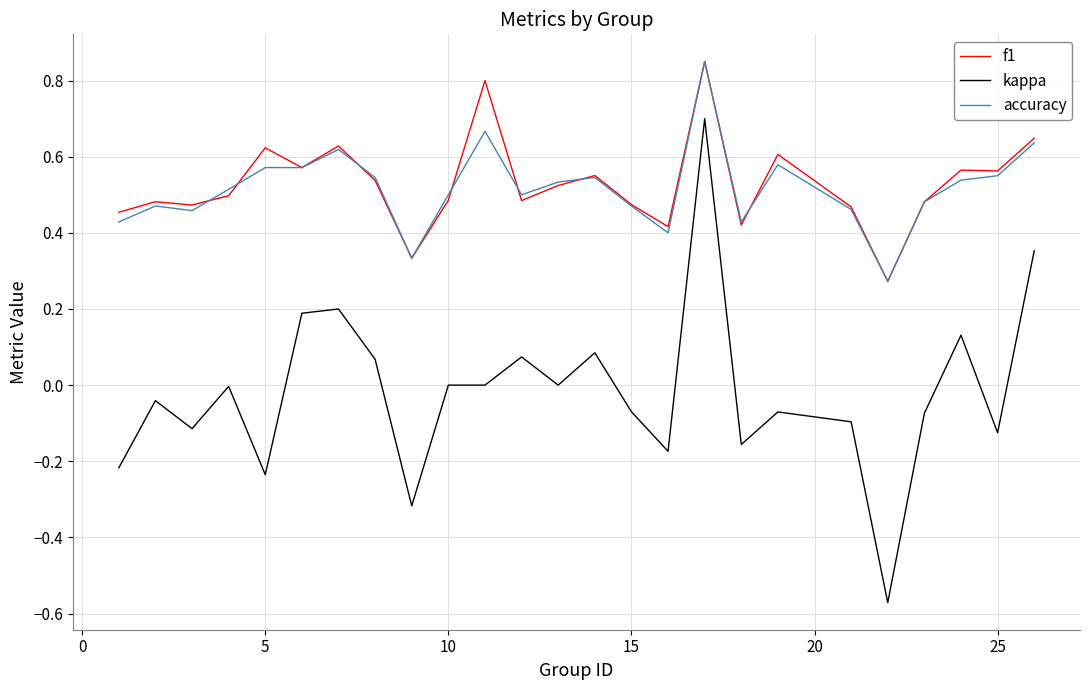

True or false: kappa and accuracy intersect in this chart.

False